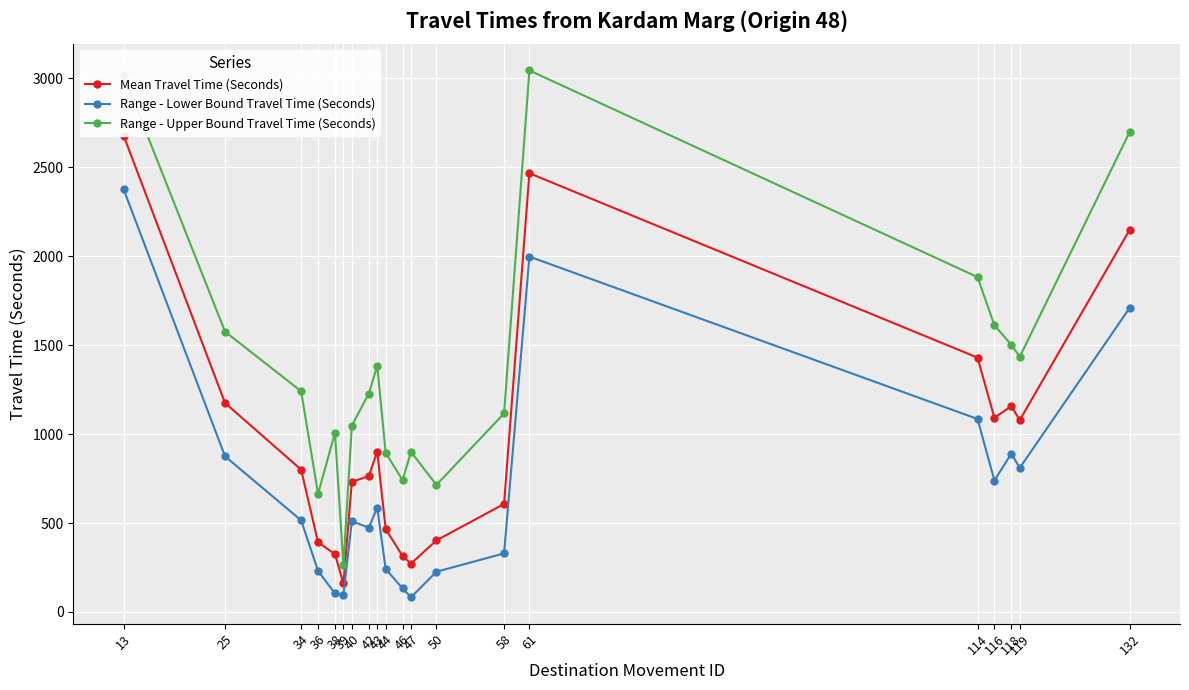

Between 43 and 44, which series saw the biggest shift?

Range - Upper Bound Travel Time (Seconds)